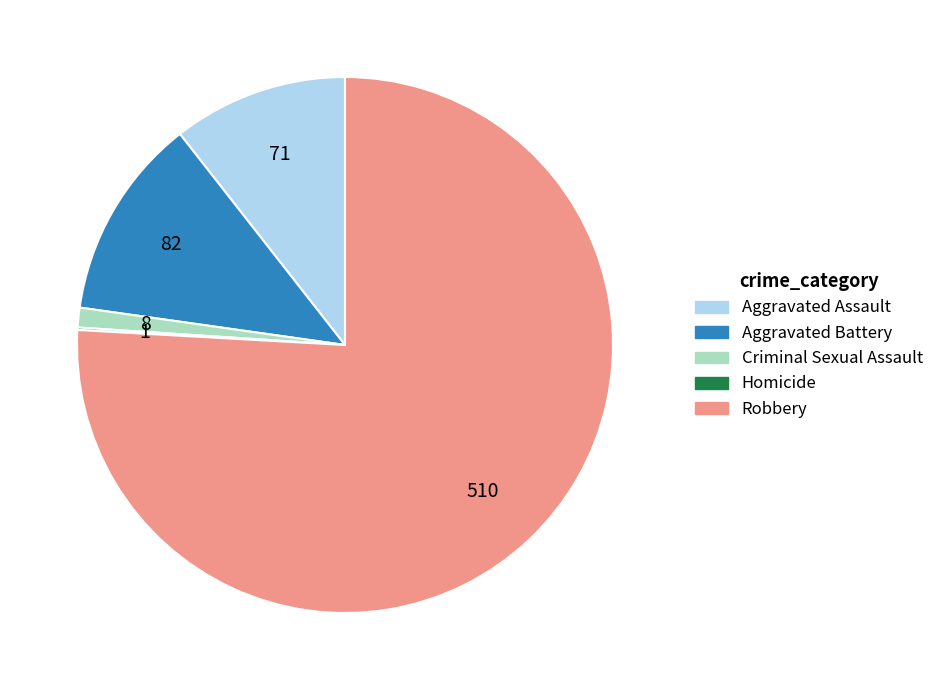

Is there a majority slice in this chart?

Yes